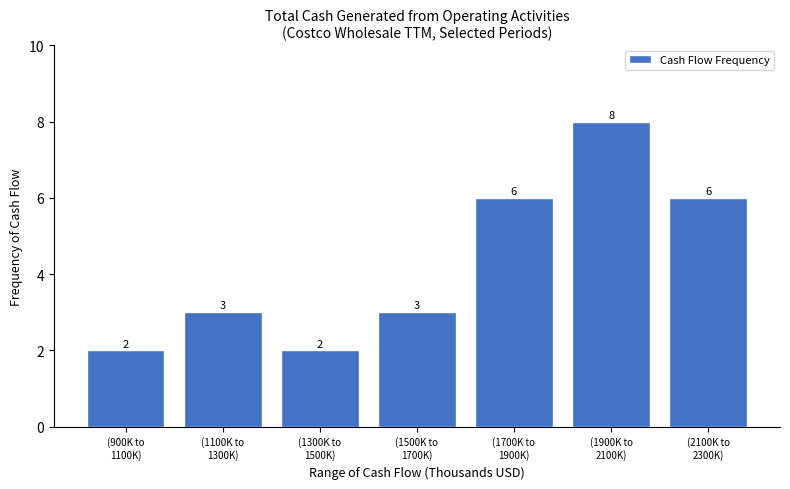

Reading left to right, list all the values displayed in this chart.

2	3	2	3	6	8	6